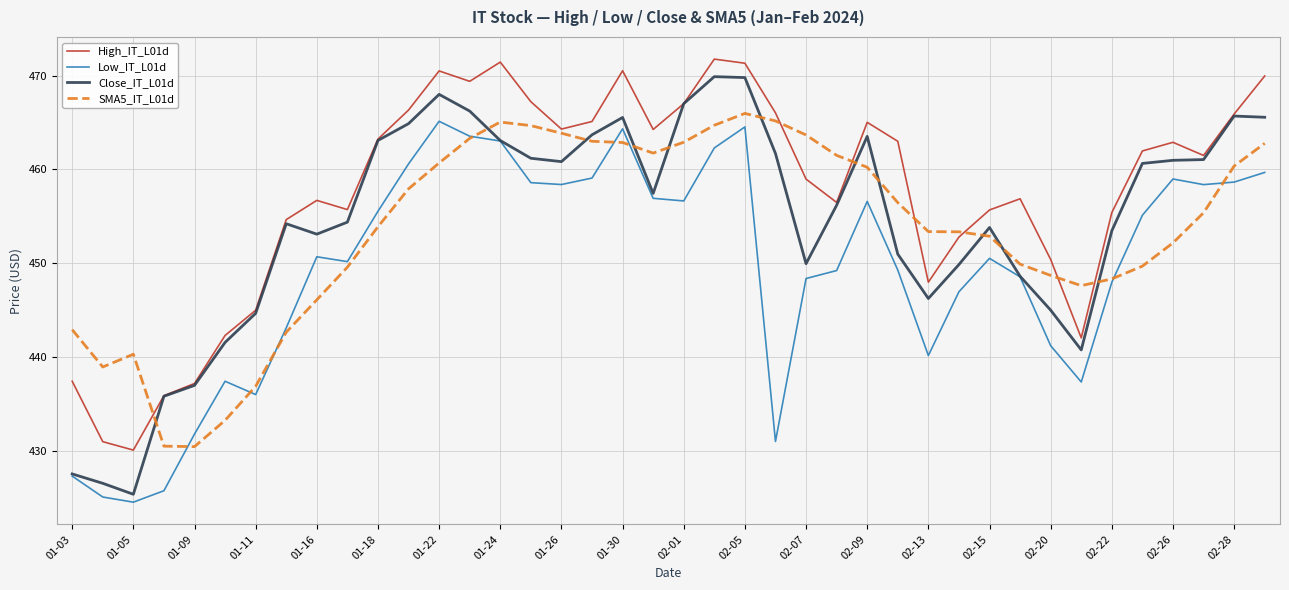

How many interior local valleys does the Low_IT_L01d series have?

9